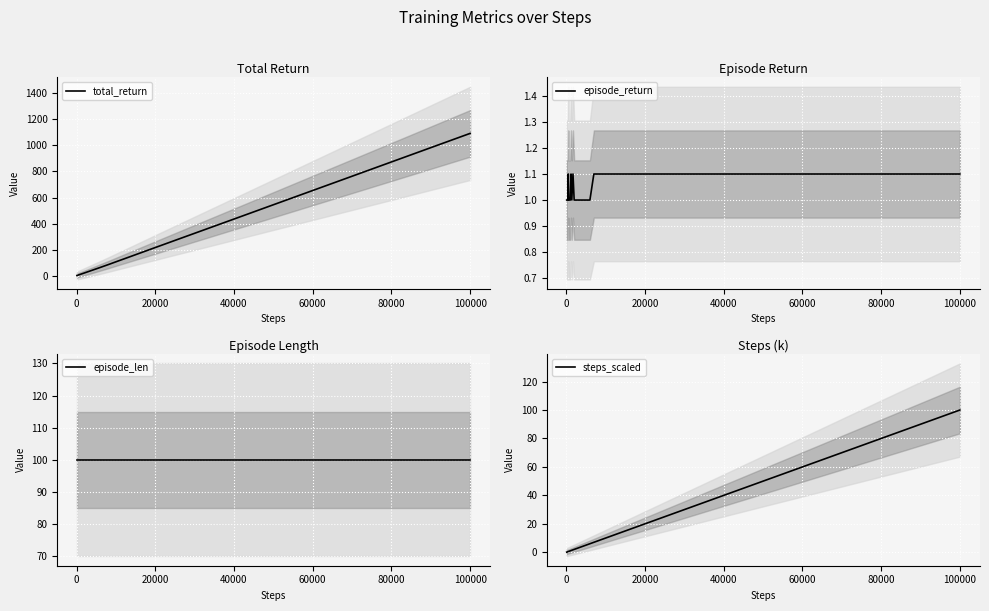

Which category has the highest value in the total_return series?

100000